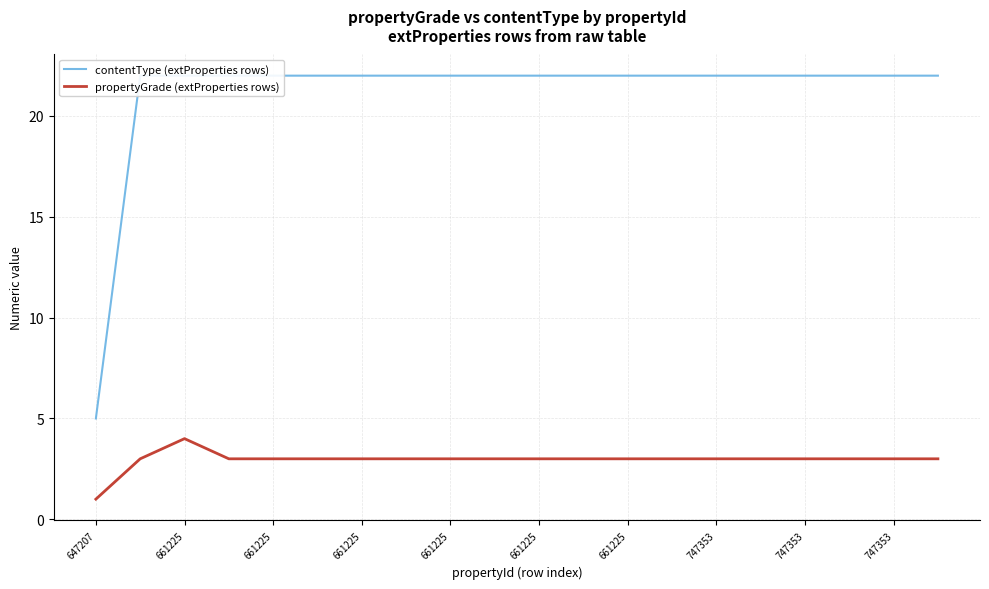

True or false: propertyGrade (extProperties rows) and contentType (extProperties rows) intersect in this chart.

False